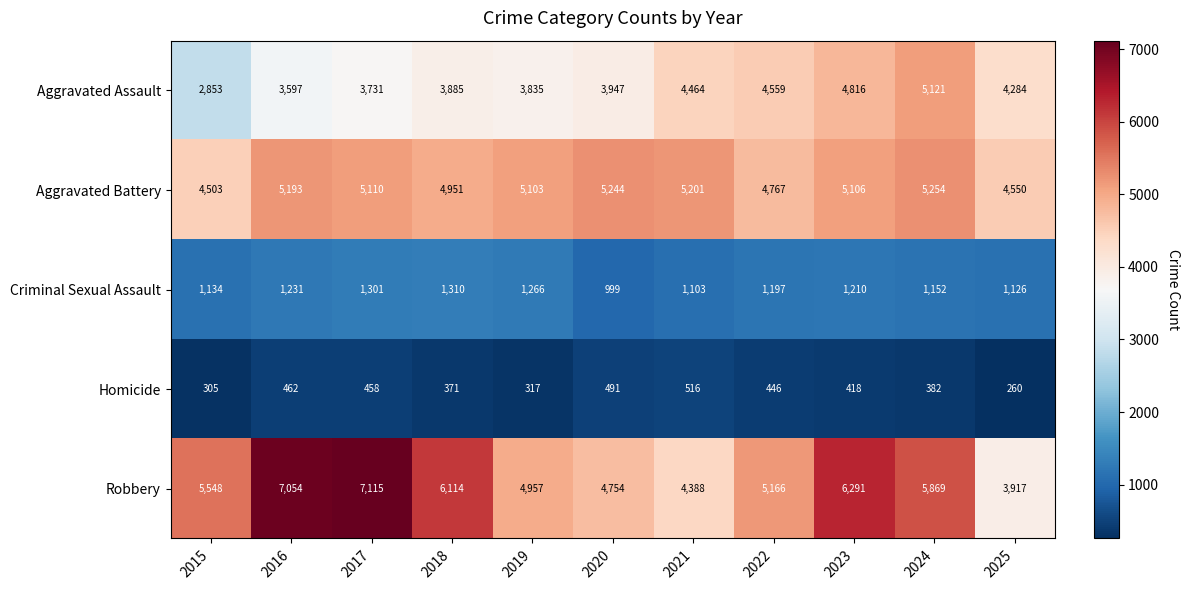

How many distinct data groups are displayed?

5